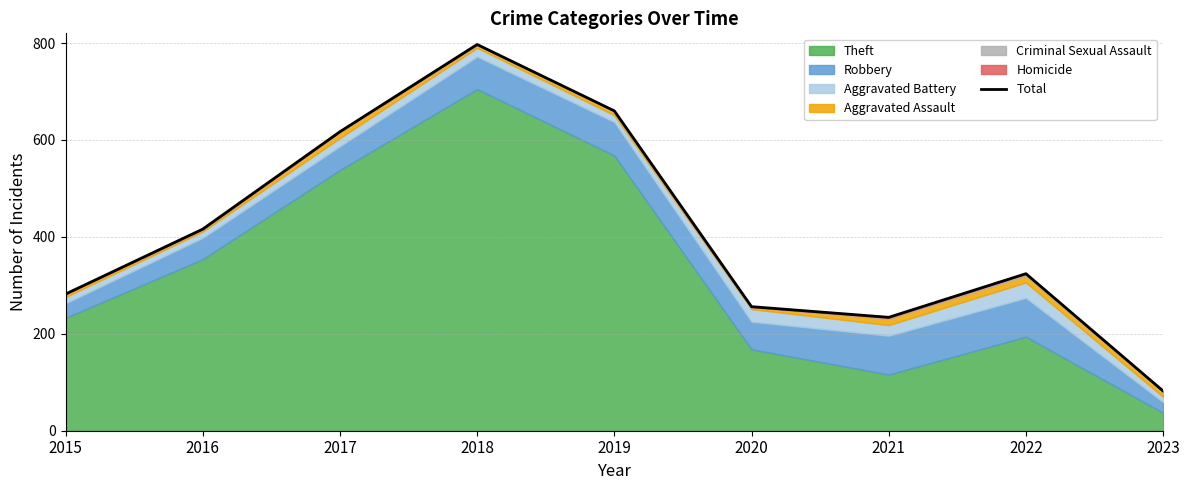

True or false: the data shows 617 at 2017.

True